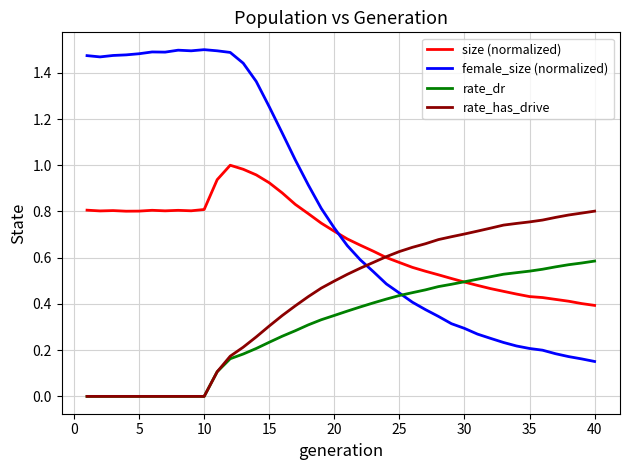

Rank the series by their average value, from lowest to highest.

rate_dr, rate_has_drive, size (normalized), female_size (normalized)